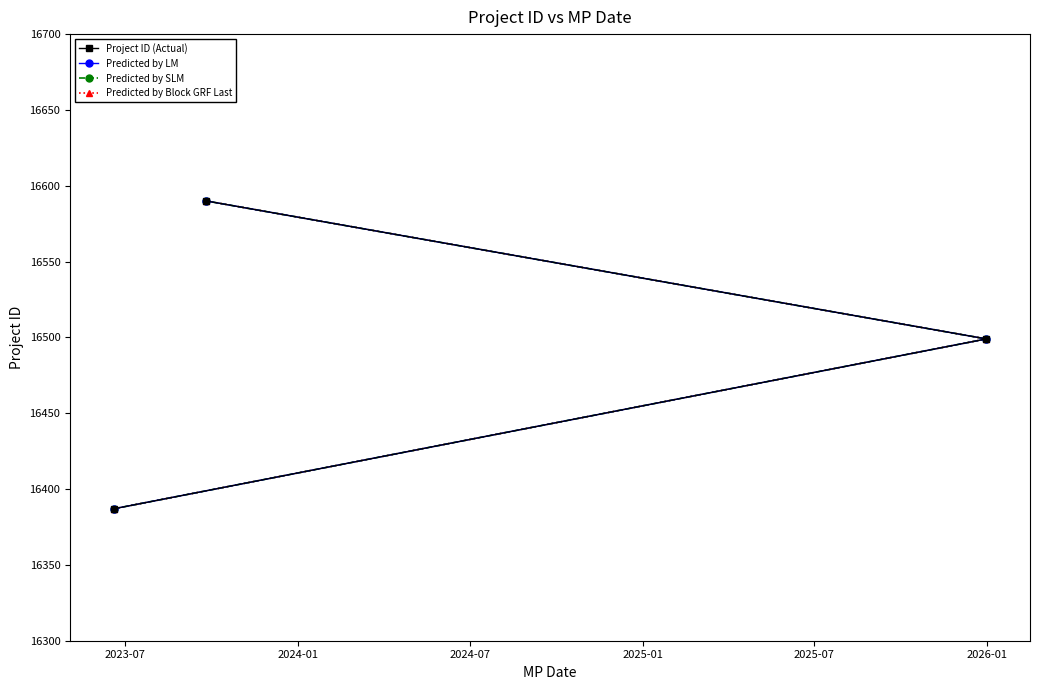

True or false: Predicted by SLM has a value of 23453 at 2024-01.

False